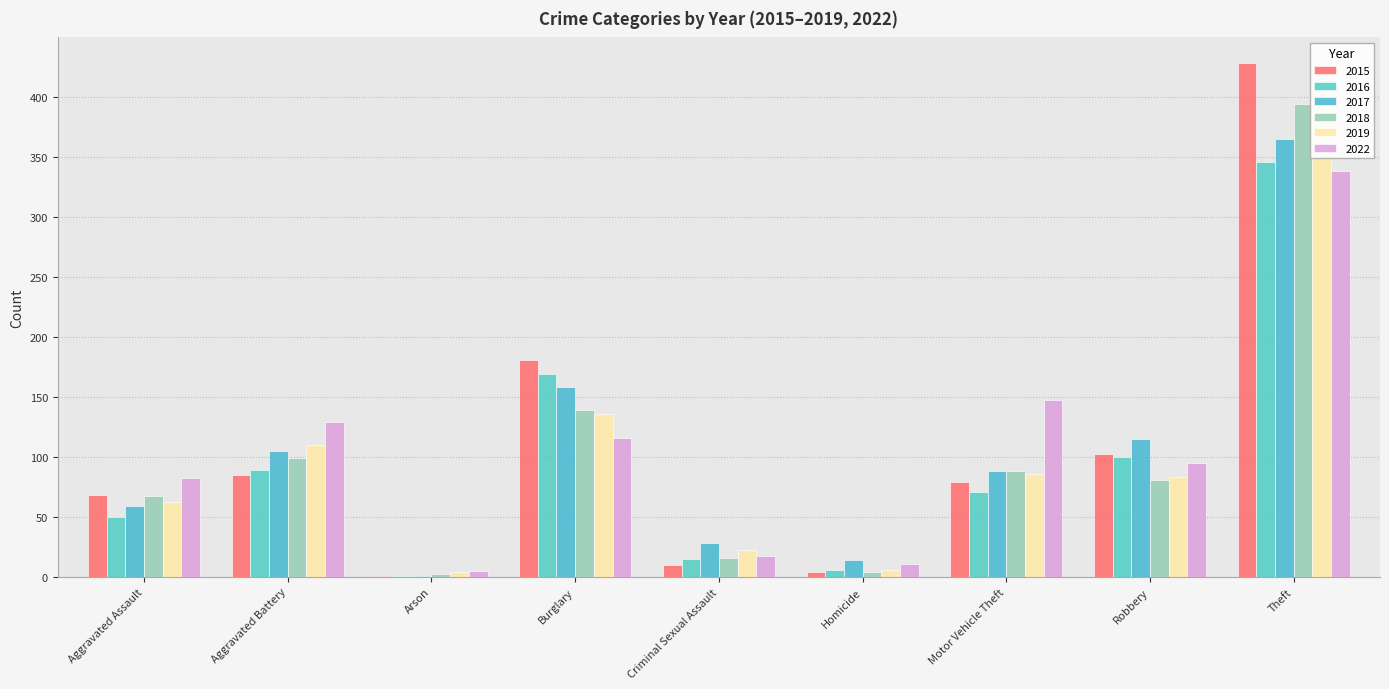

What are all the series names shown in the legend?

2015, 2016, 2017, 2018, 2019, 2022